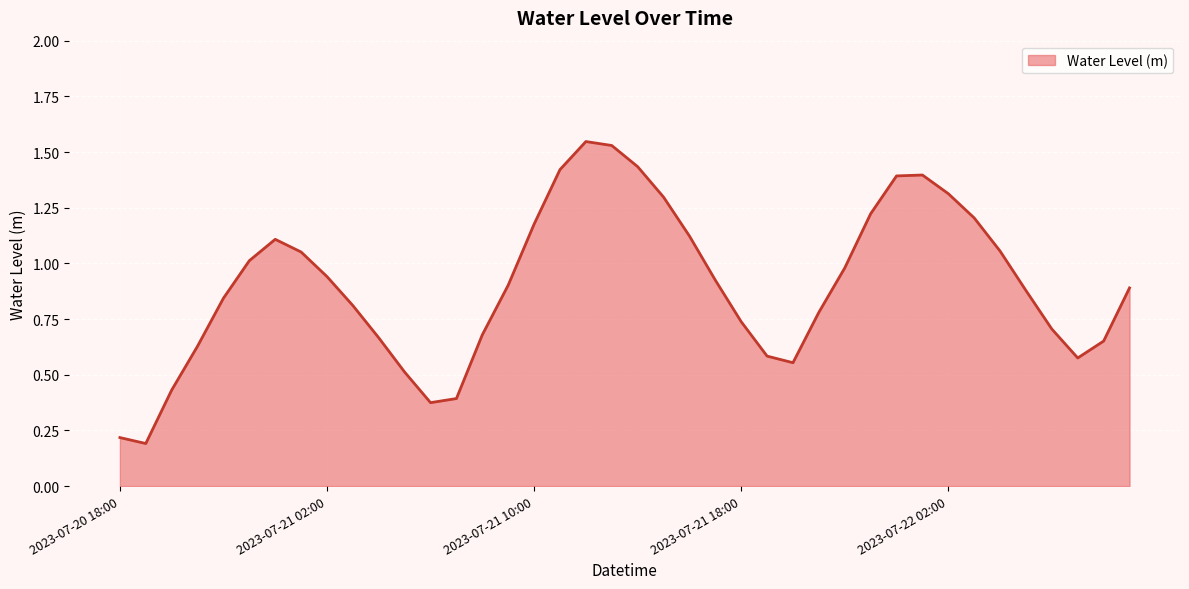

How many lines are shown in the chart?

1